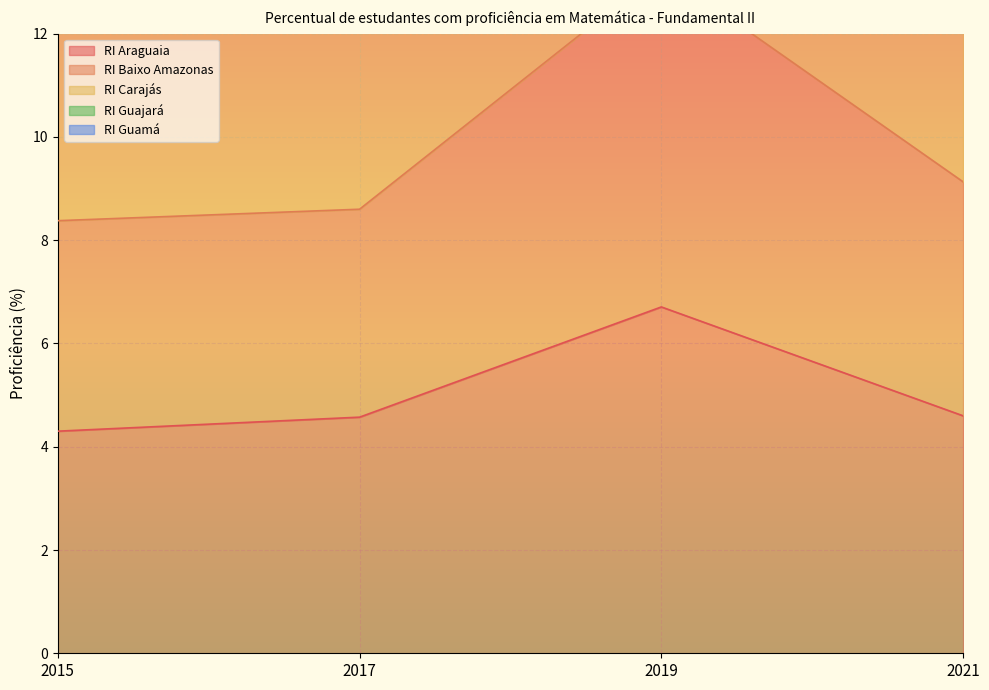

What is the difference between the maximum and minimum values in the RI Baixo Amazonas series?

8.4